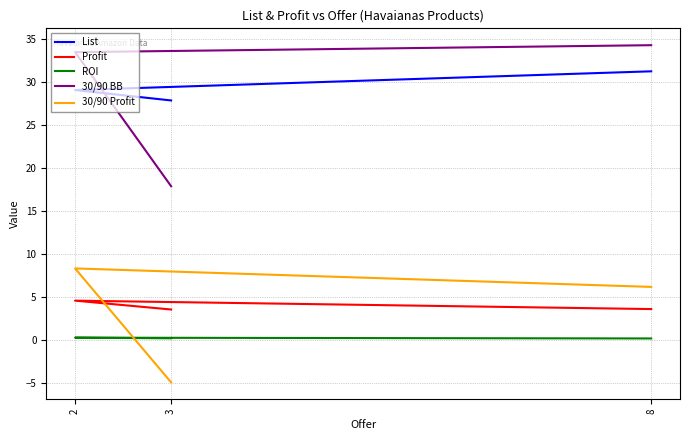

Is the value of ROI at 8 greater than the value of Profit at 8?

No